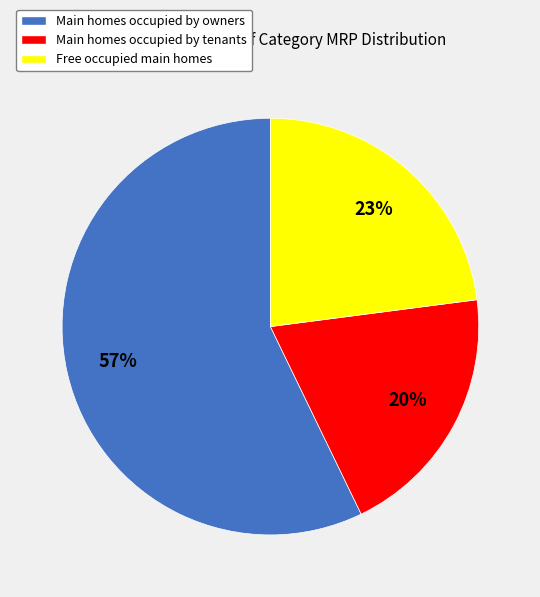

Is Main homes occupied by owners the majority of the pie?

Yes